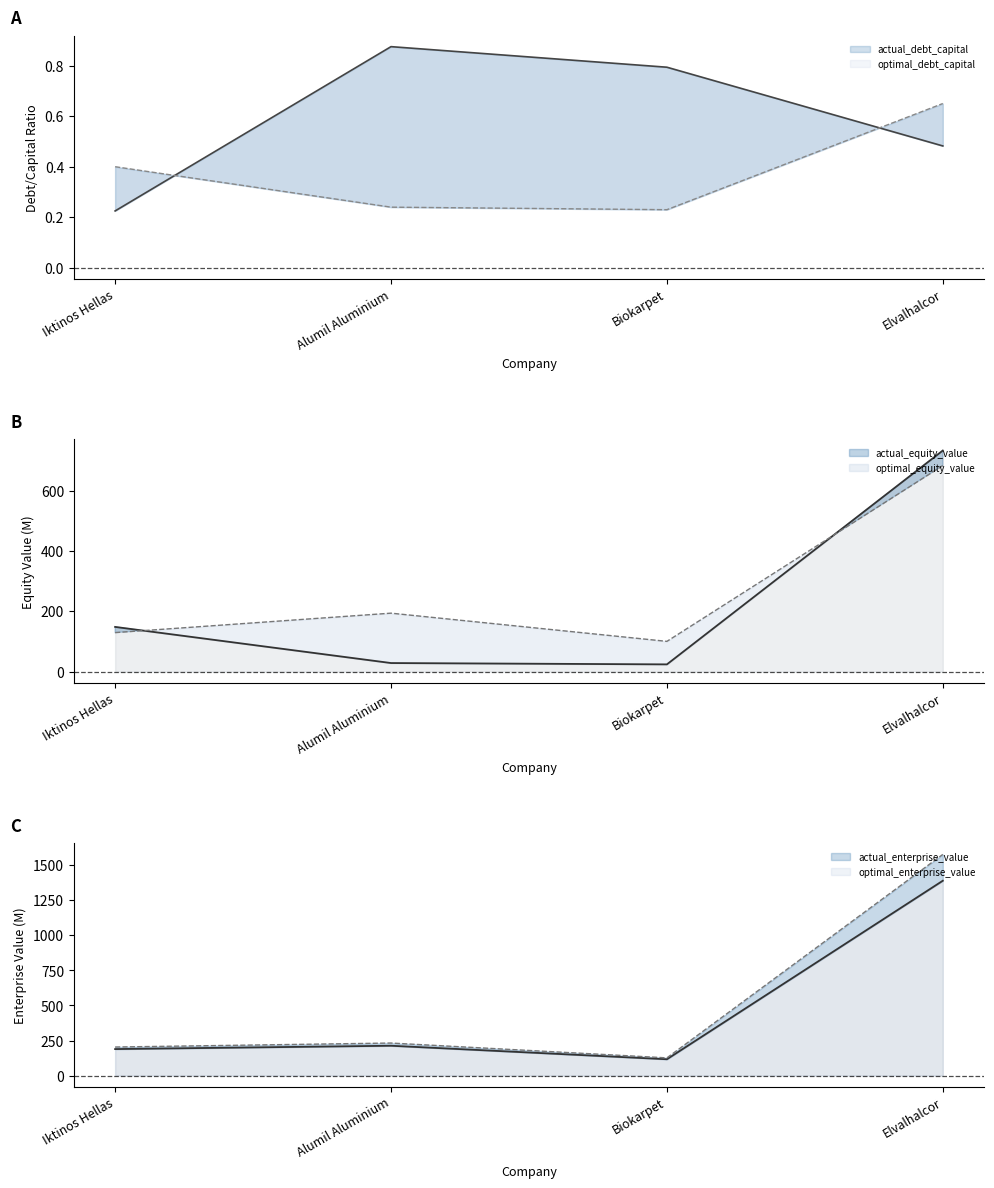

Between Iktinos Hellas and Biokarpet, which series saw the biggest shift?

actual_equity_value